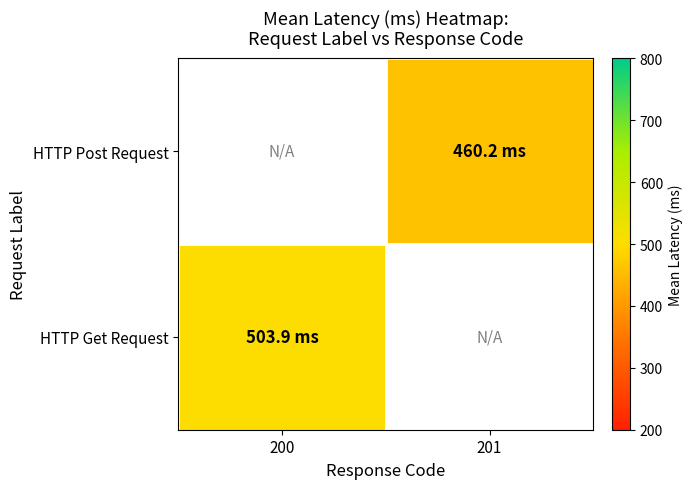

Which label corresponds to the largest value in the chart?

200